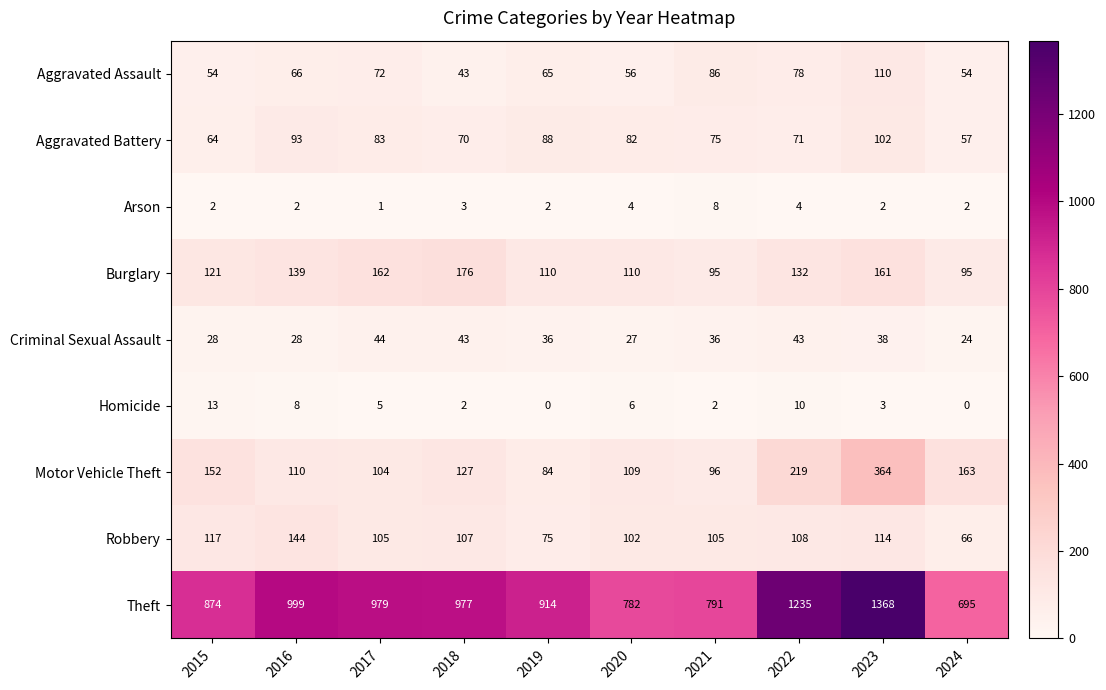

At which label is Motor Vehicle Theft closest to 224?

2022